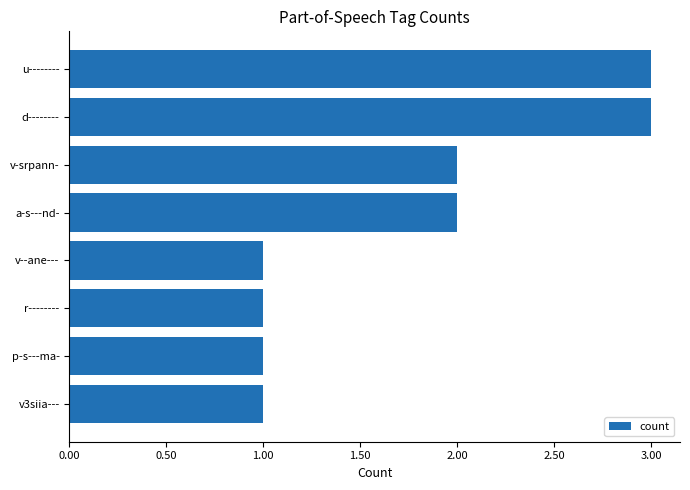

What is the difference between the maximum and minimum values?

2